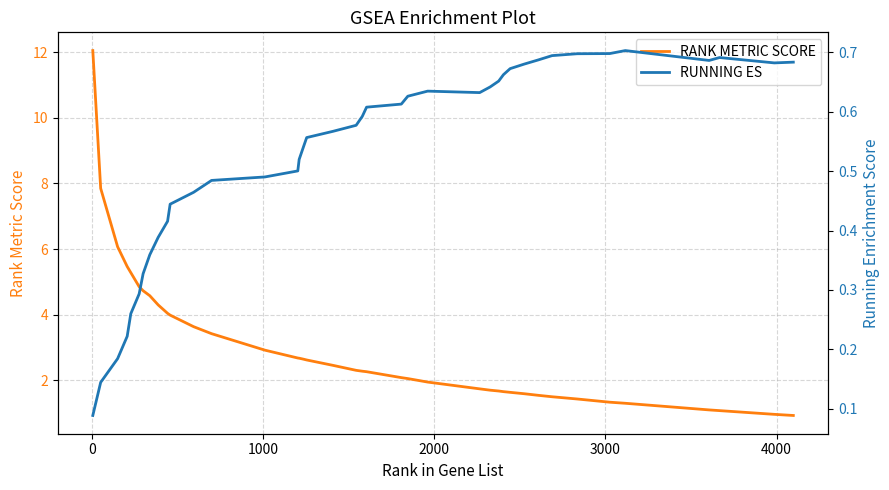

Which series has the largest total across all categories?

RANK METRIC SCORE